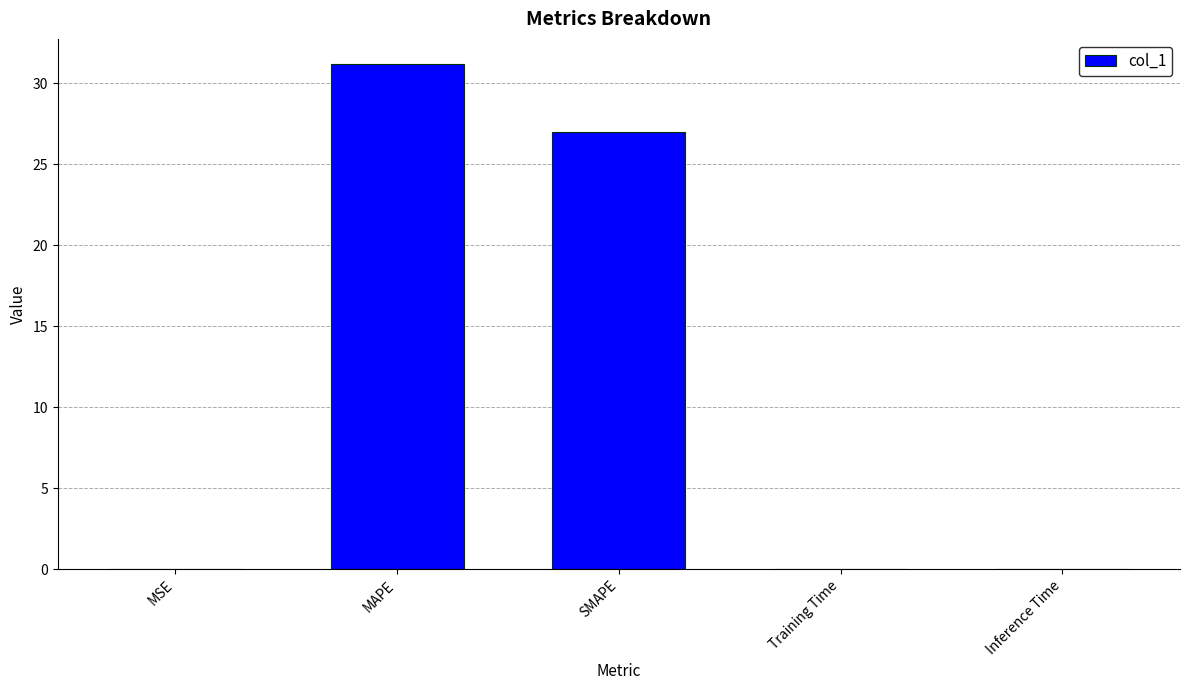

How many distinct data groups are displayed?

1